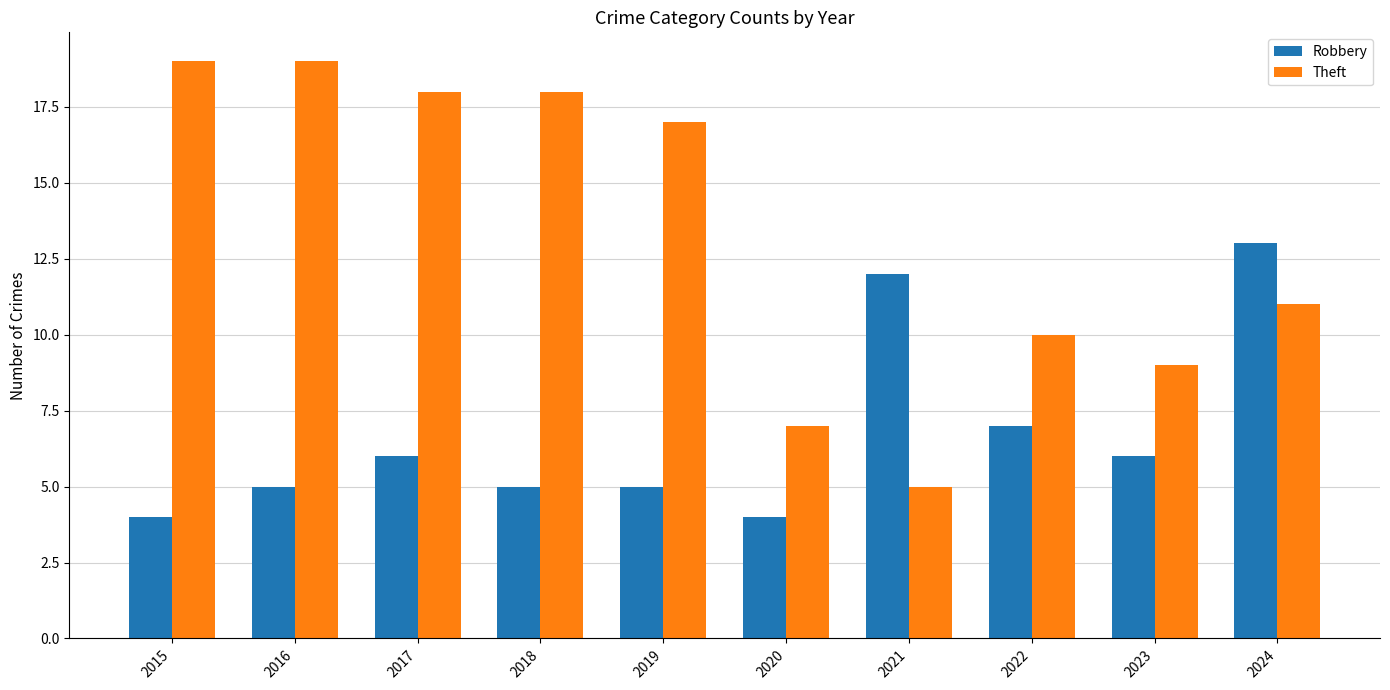

What is the minimum value for Theft?

5